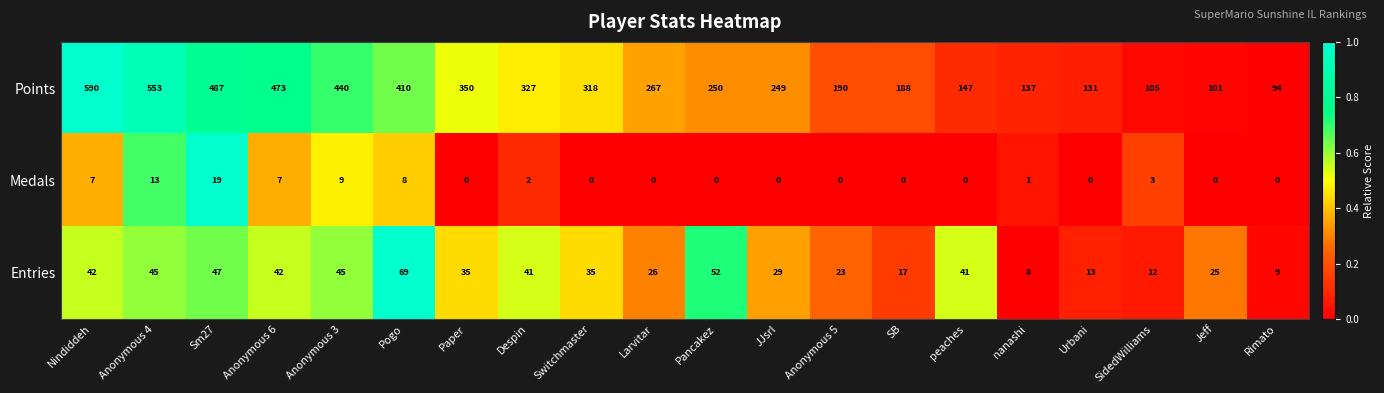

Which series changed the most between Anonymous 4 and Jeff?

Points